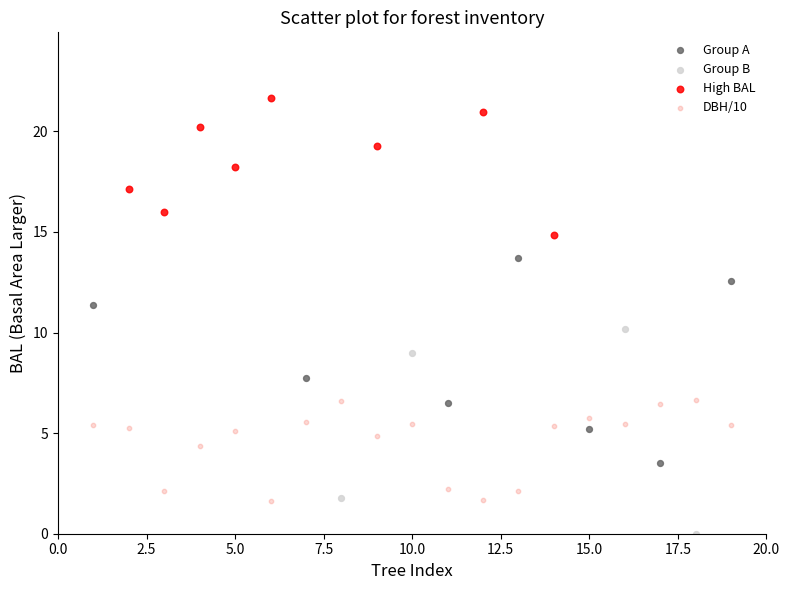

Which series reaches the minimum Y coordinate?

Group B